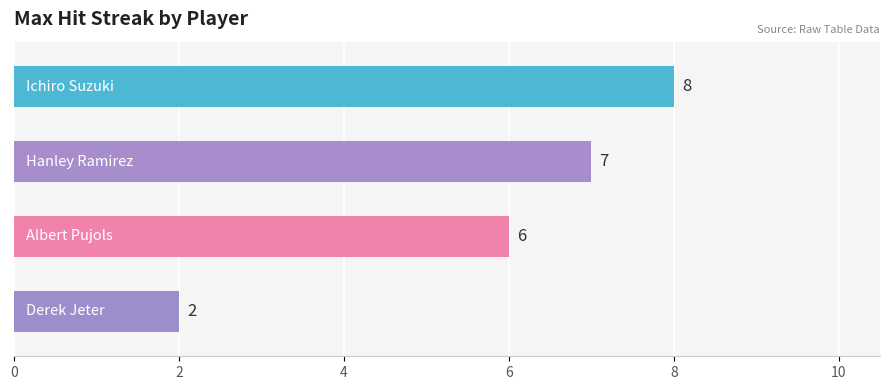

What is the value of the 2nd bar from the top?

7